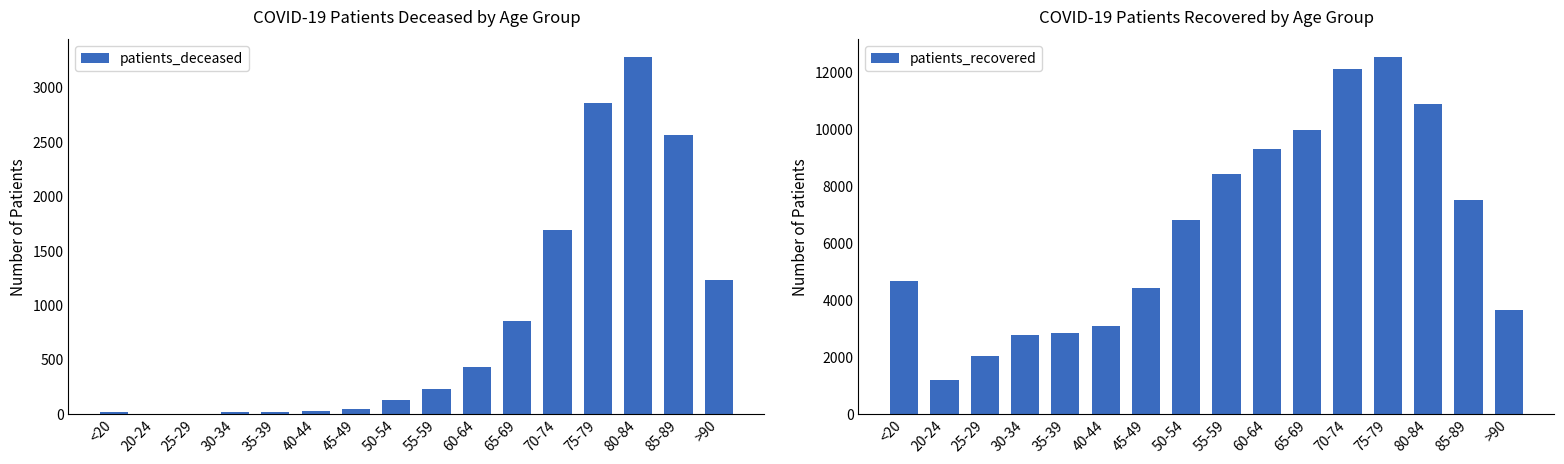

Read the patients_recovered value at 60-64, to the nearest 50.

9300